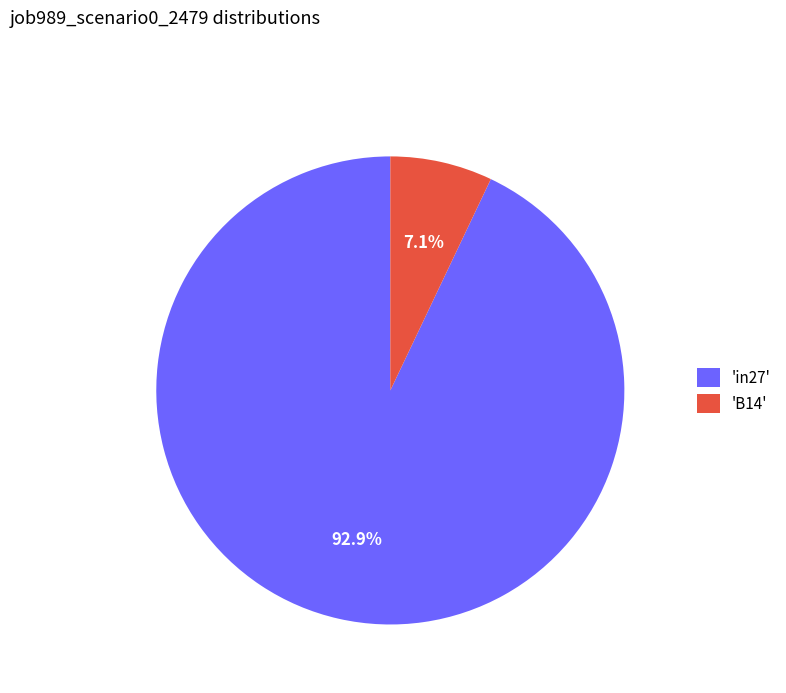

How many segments does this pie chart have?

2